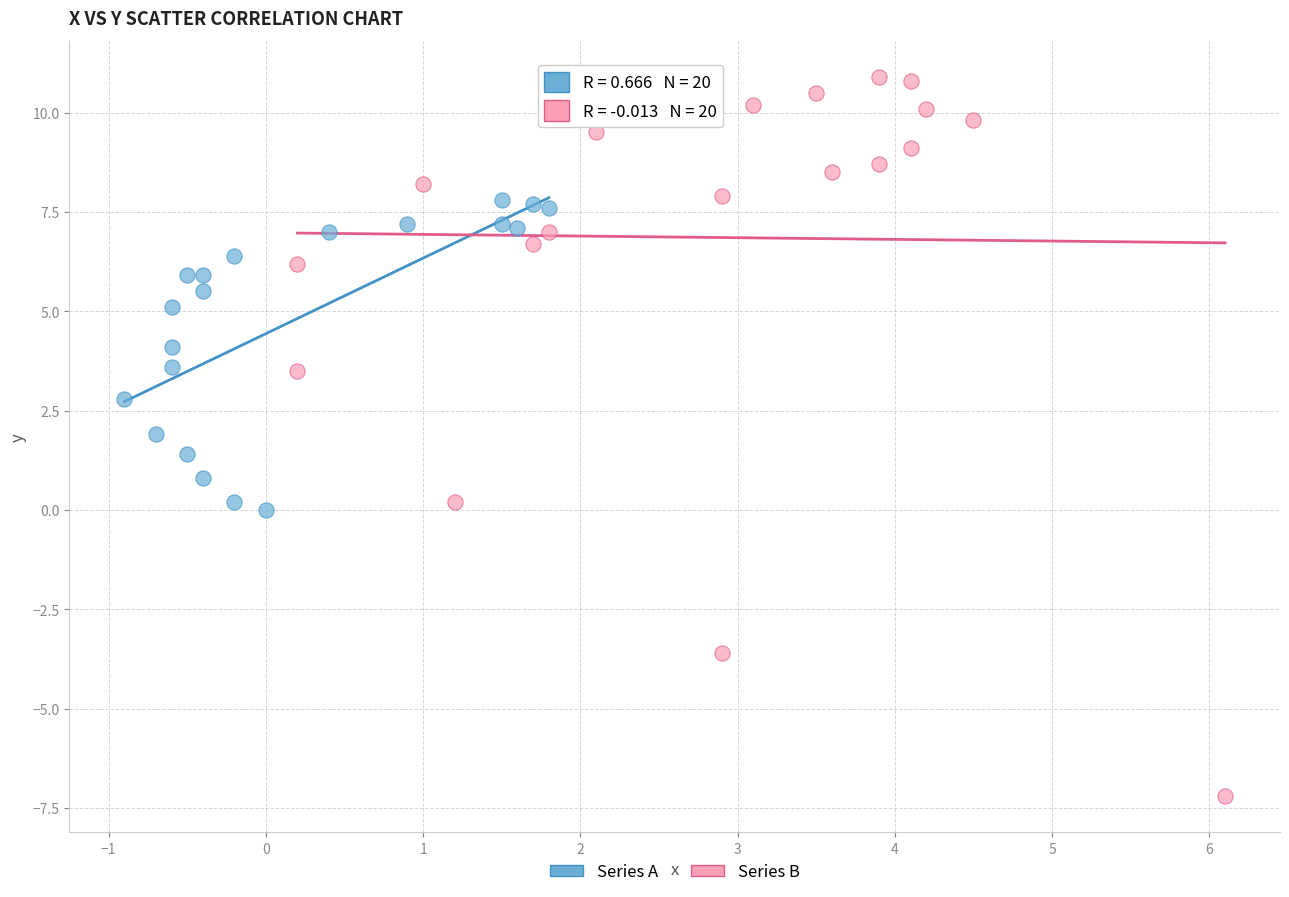

Which series has the widest spread of Y values?

Series B